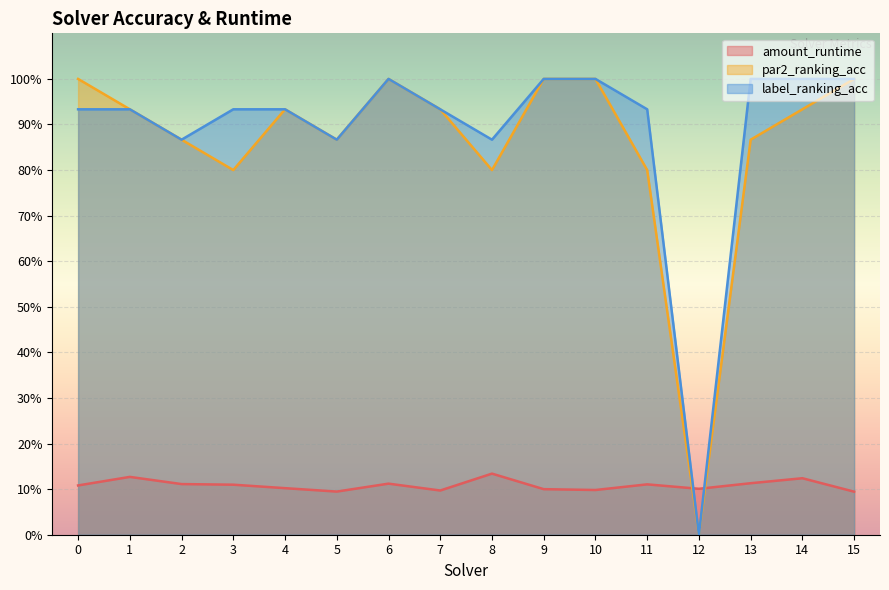

How many interior local peaks does the par2_ranking_acc series have?

2